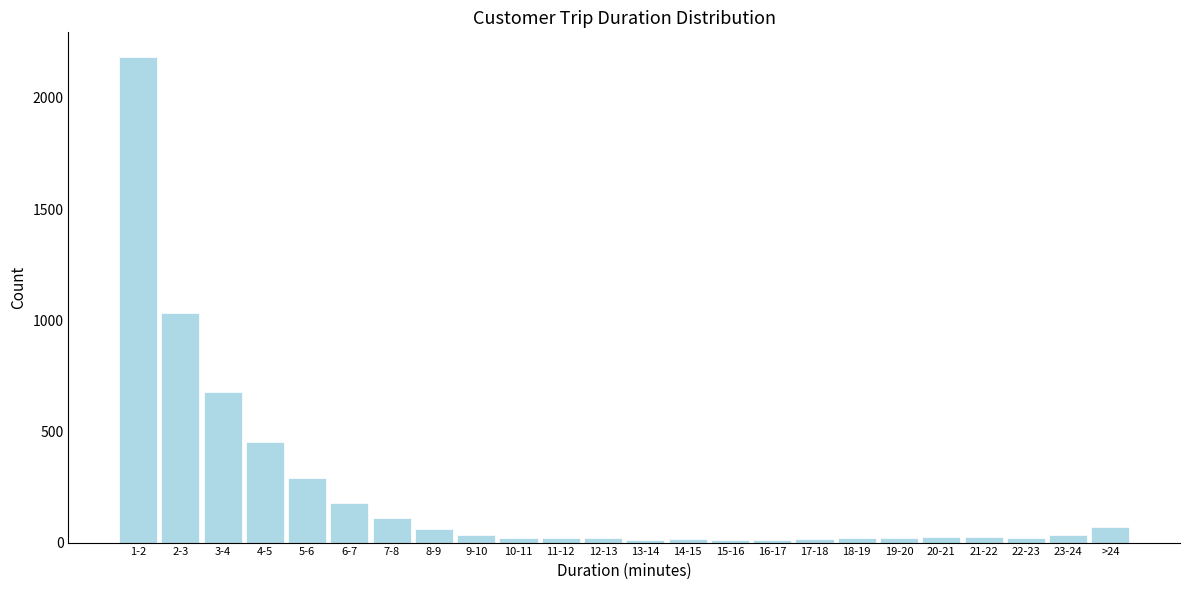

The value at 1-2 is 3470. True or false?

False